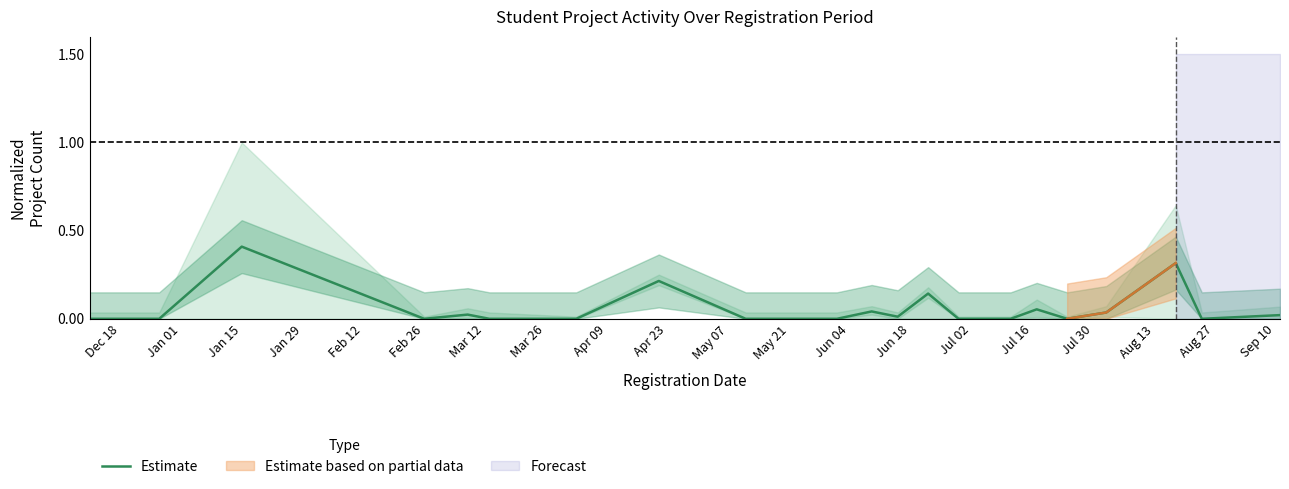

Does the chart display data point markers on the line(s)?

No